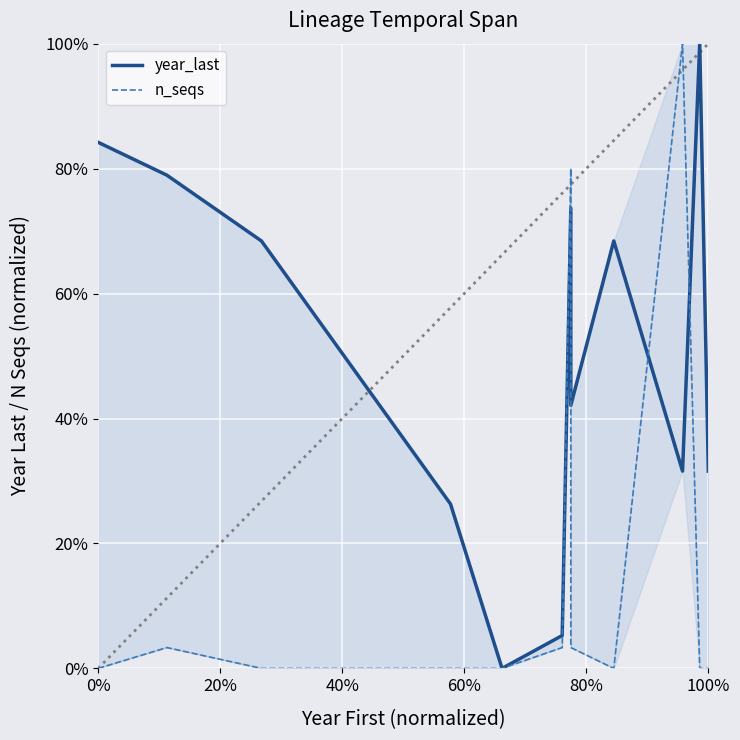

Reading left to right, extract all data points from this chart.

year_last: 0.8	0.8	0.7	0.3	0.0	0.1	0.7	0.4	0.7	0.3	1.0	0.3
n_seqs: 0.0	0.0	0.0	0.0	0.0	0.0	0.8	0.0	0.0	1.0	0.0	0.0